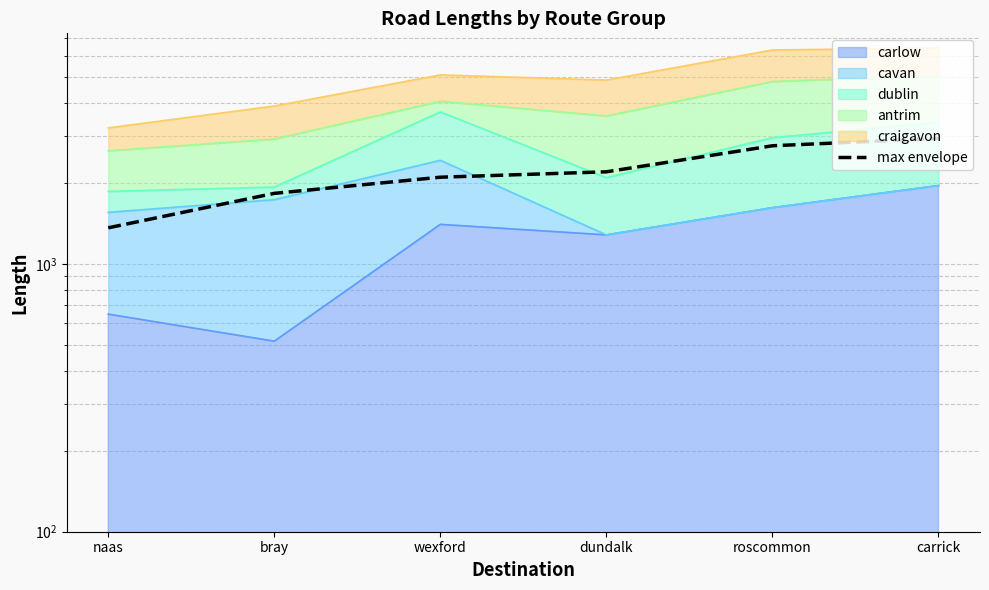

How many categories are shown in the chart?

6